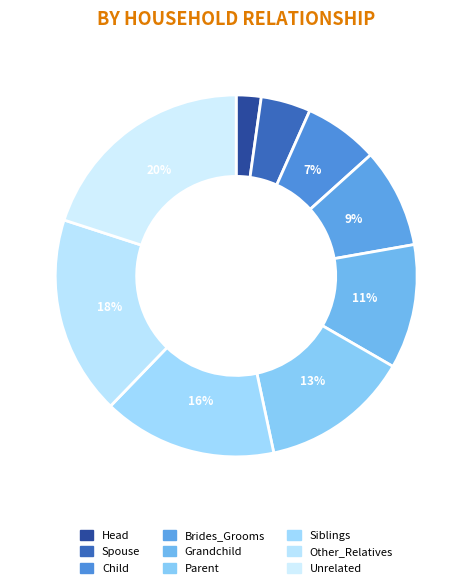

What percentage do Other_Relatives and Child together represent?

24.4%